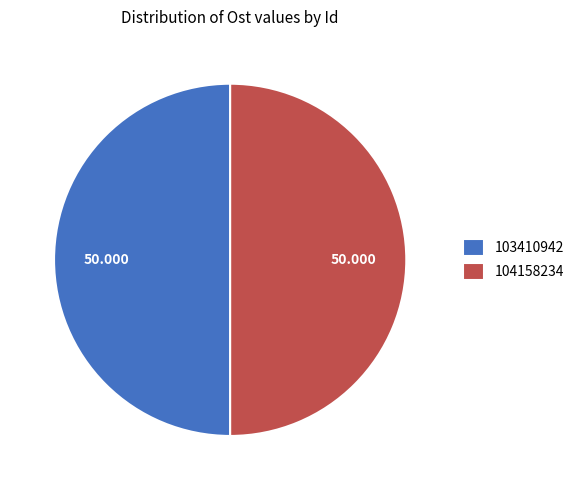

Do 104158234 and 103410942 together represent more than half of the pie?

Yes